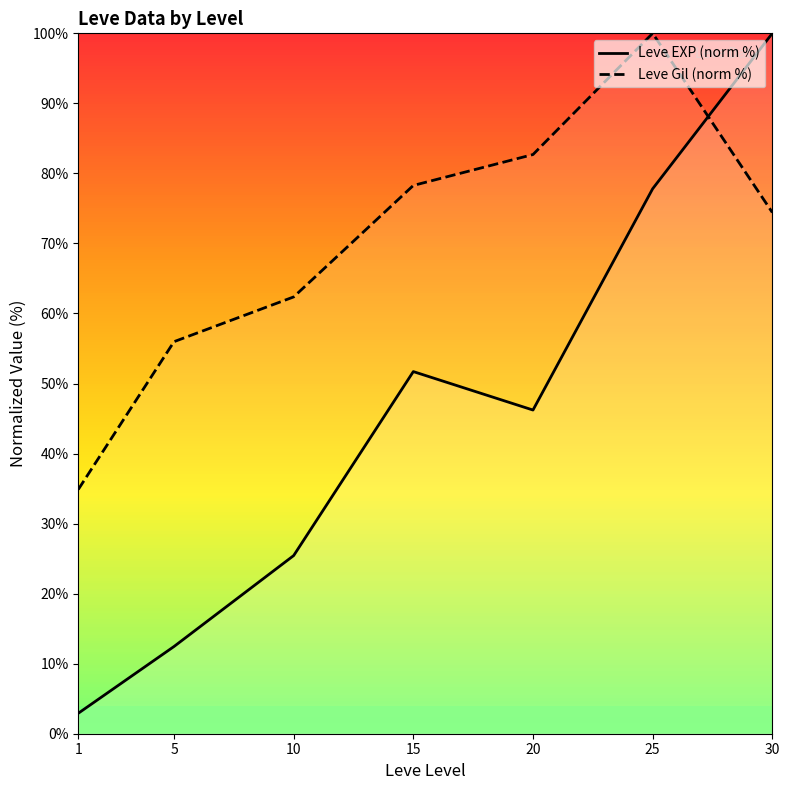

Where is the first local maximum for Leve EXP (norm %)?

15